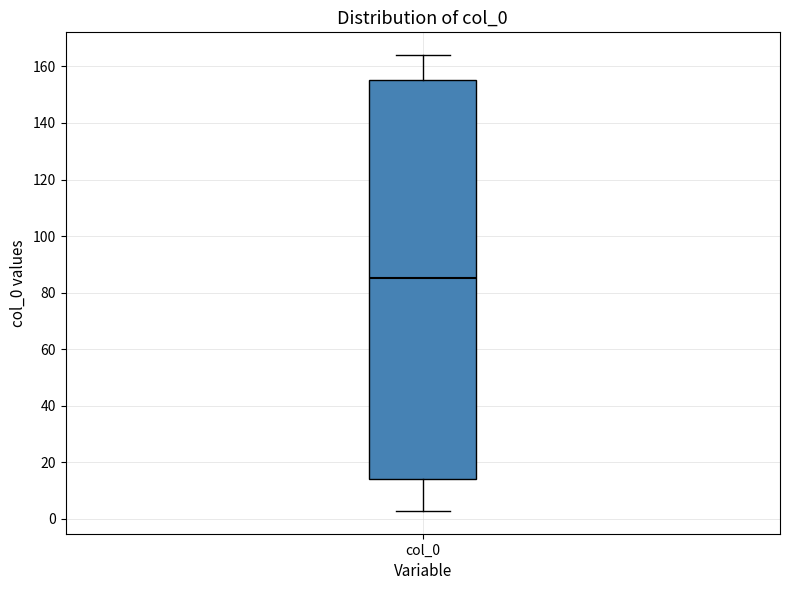

Where is the upper edge of the box for col_0 on the y-axis? The values are not printed on the chart, so give them approximately, as read against the axis.

156